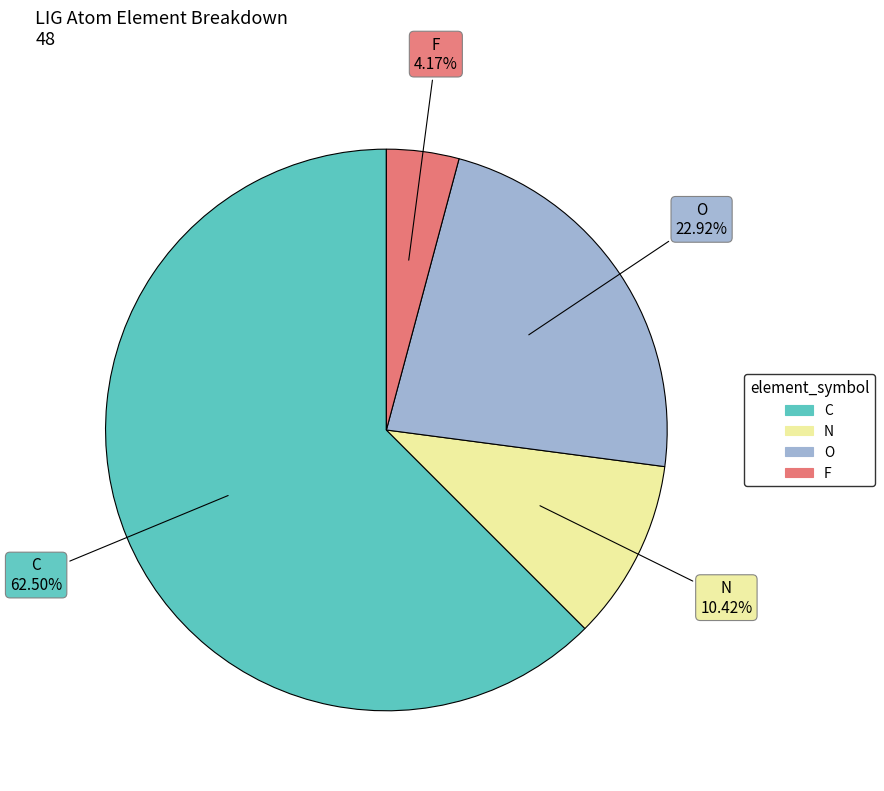

What percentage do C and F together represent?

66.7%